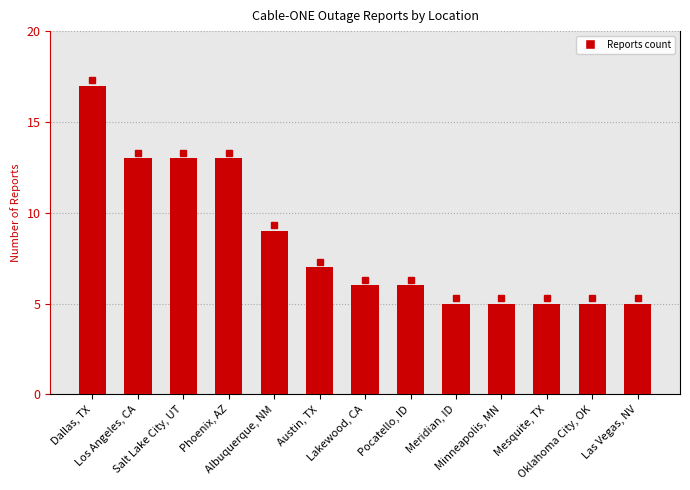

What is the smallest value displayed?

5